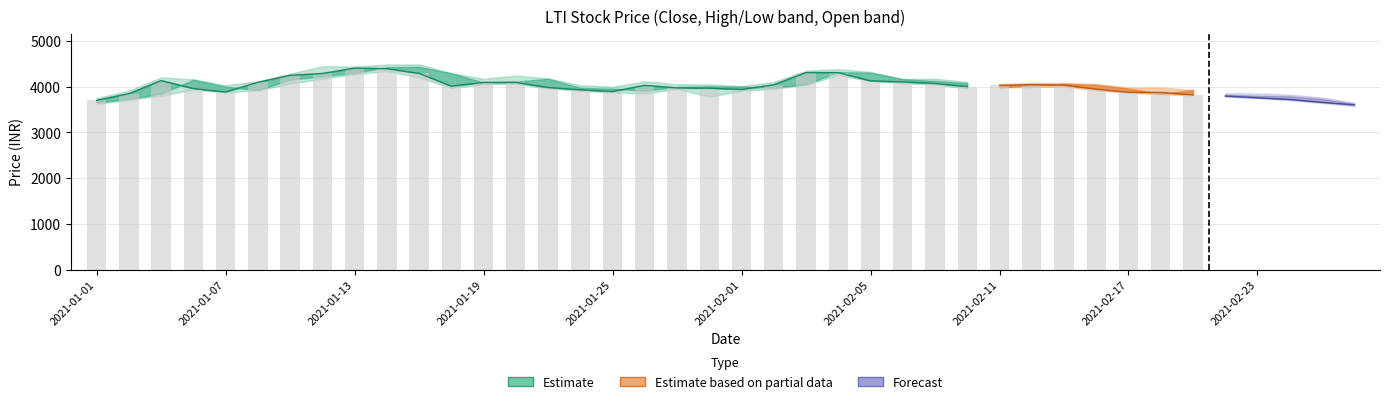

What is the ratio of the value at 2021-01-07 to the value at 2021-02-05?

0.9